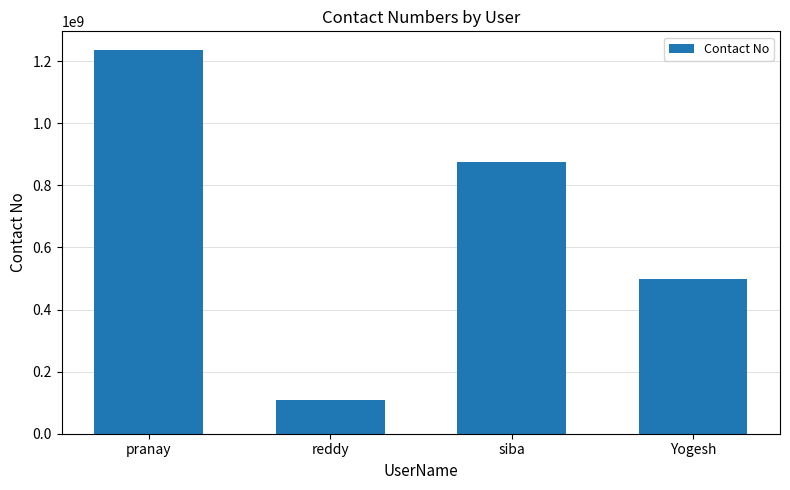

Reading left to right, what are all the values shown in this chart?

pranay=1234365325	reddy=109356017	siba=874985729	Yogesh=498431684